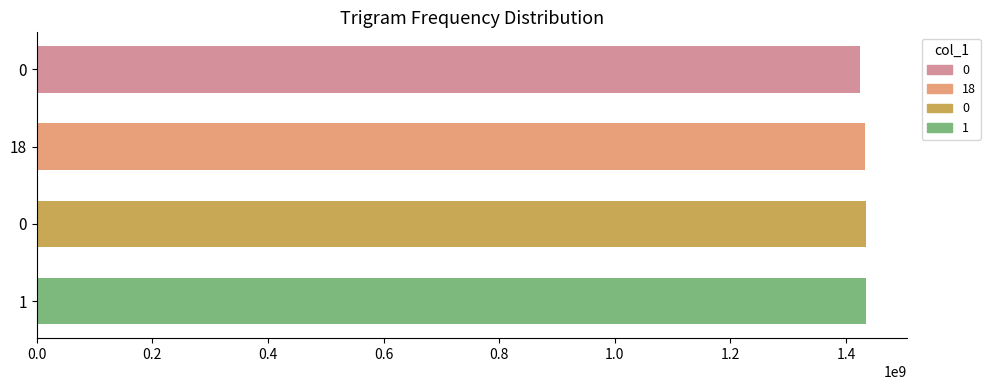

How many distinct data groups are displayed?

1